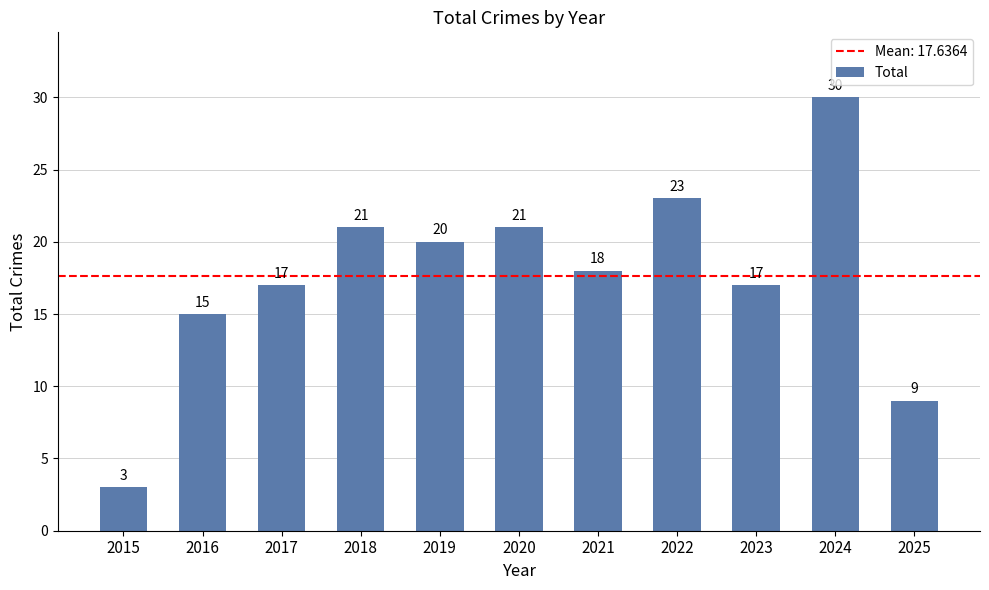

What value does the data have at 2020, to the nearest 5?

20